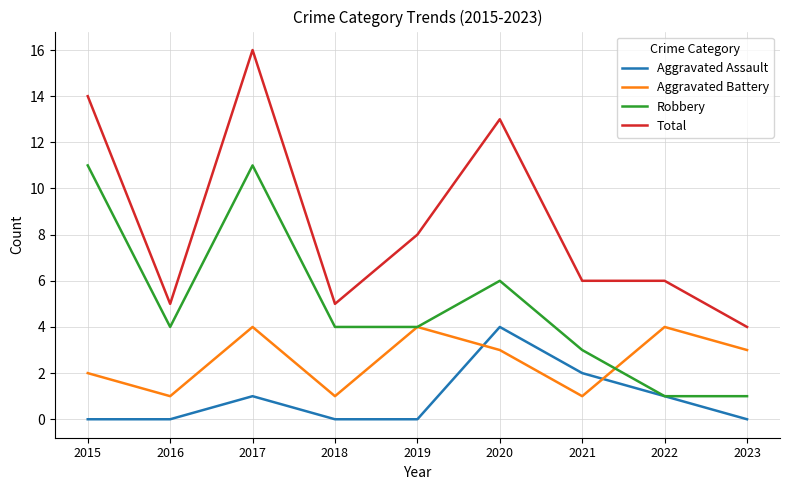

At which category is the sum across all series the highest?

2017